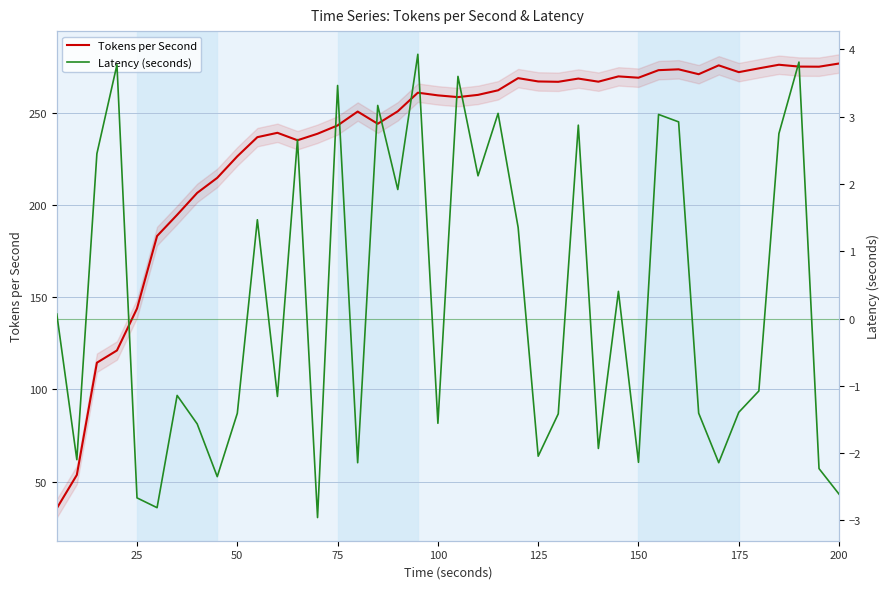

What is the maximum value for Tokens per Second?

276.6